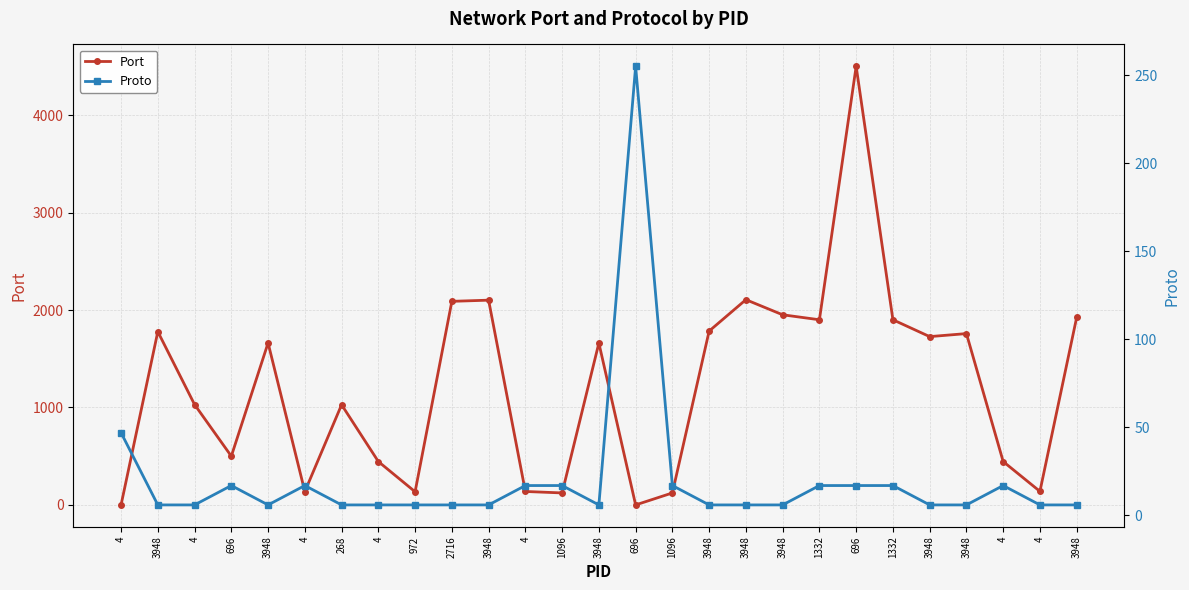

Which series has the largest total across all categories?

Port